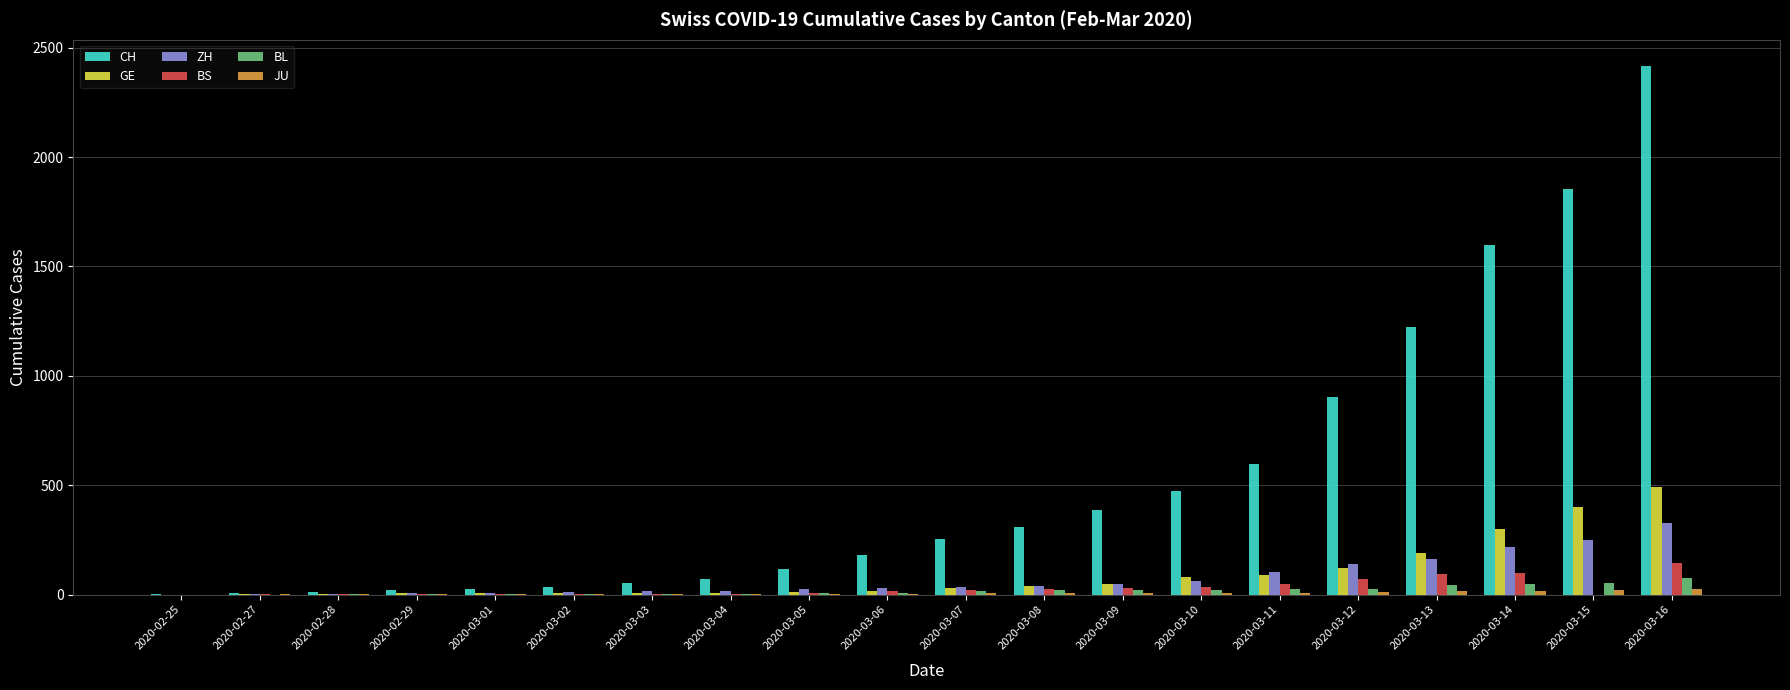

Between 2020-03-04 and 2020-03-09, which series saw the biggest shift?

CH